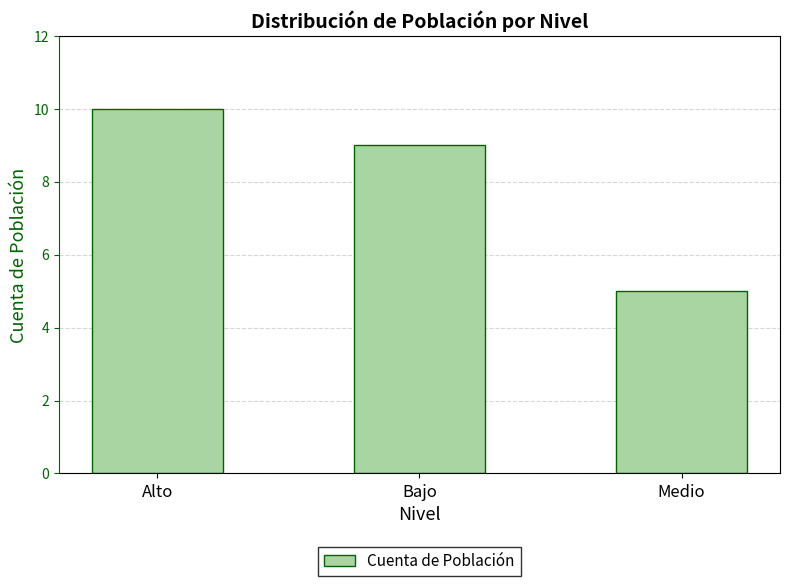

Does the chart contain stacked bars?

No